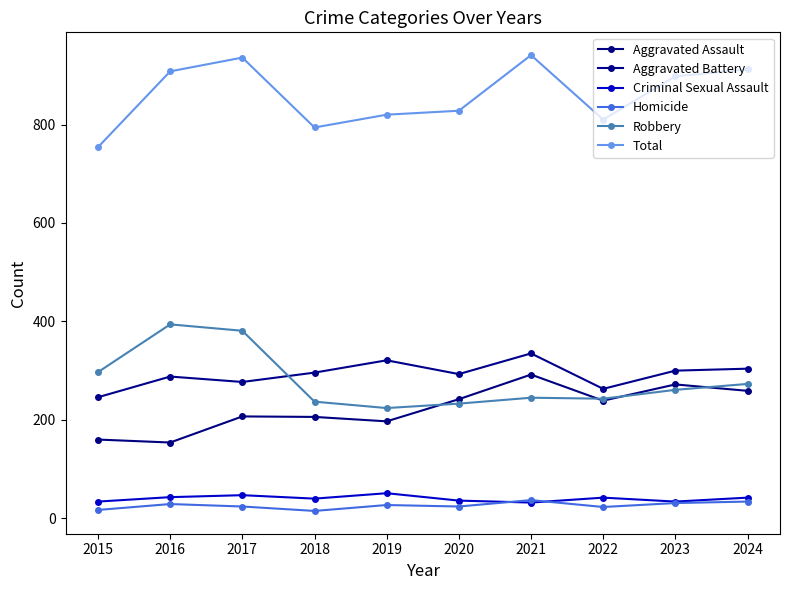

What is the difference between the maximum and second lowest values in the Criminal Sexual Assault series?

17